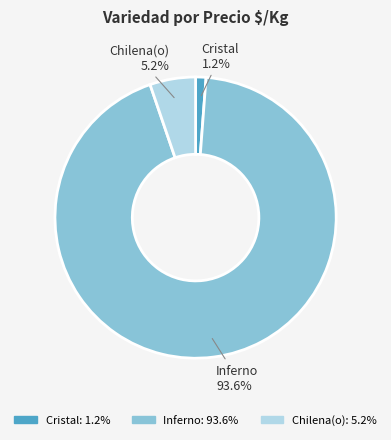

How many slices are in this pie chart?

3